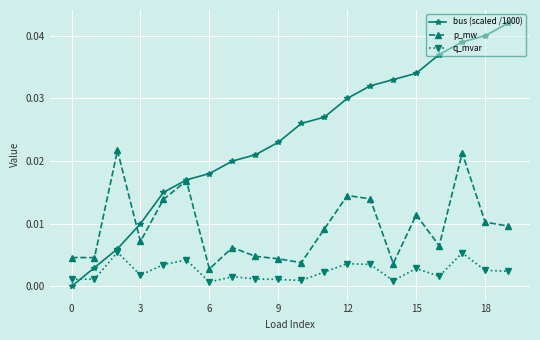

Which series has the largest range (max minus min)?

bus (scaled /1000)